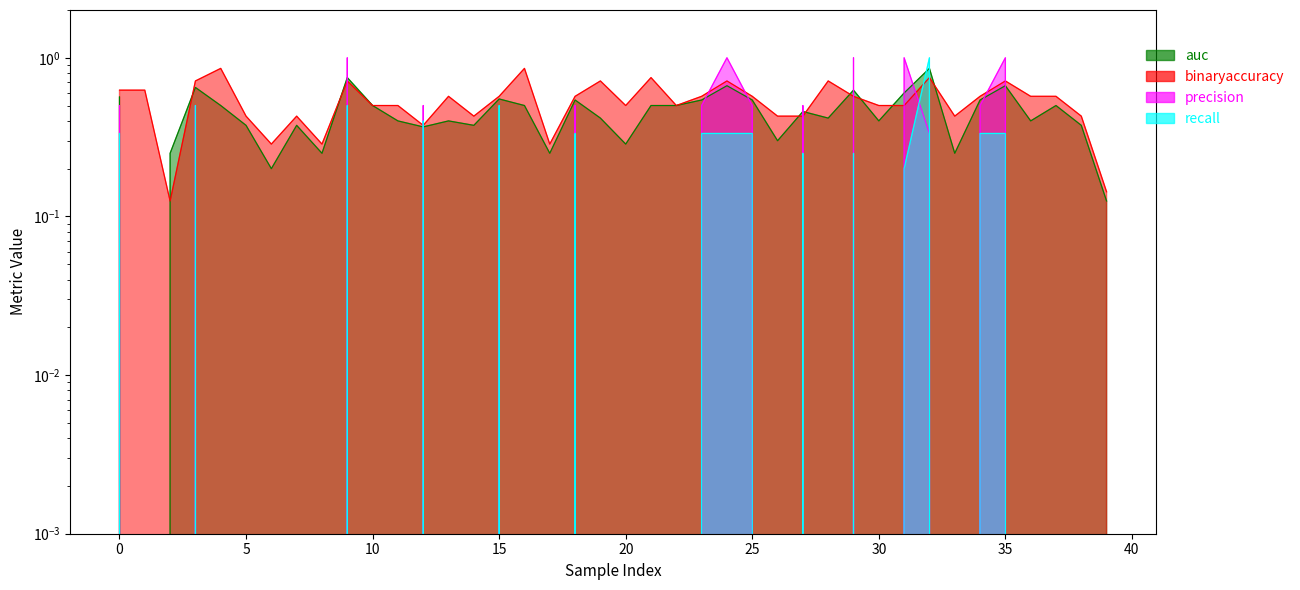

List the series in order of their overall mean, highest first.

binaryaccuracy, auc, precision, recall